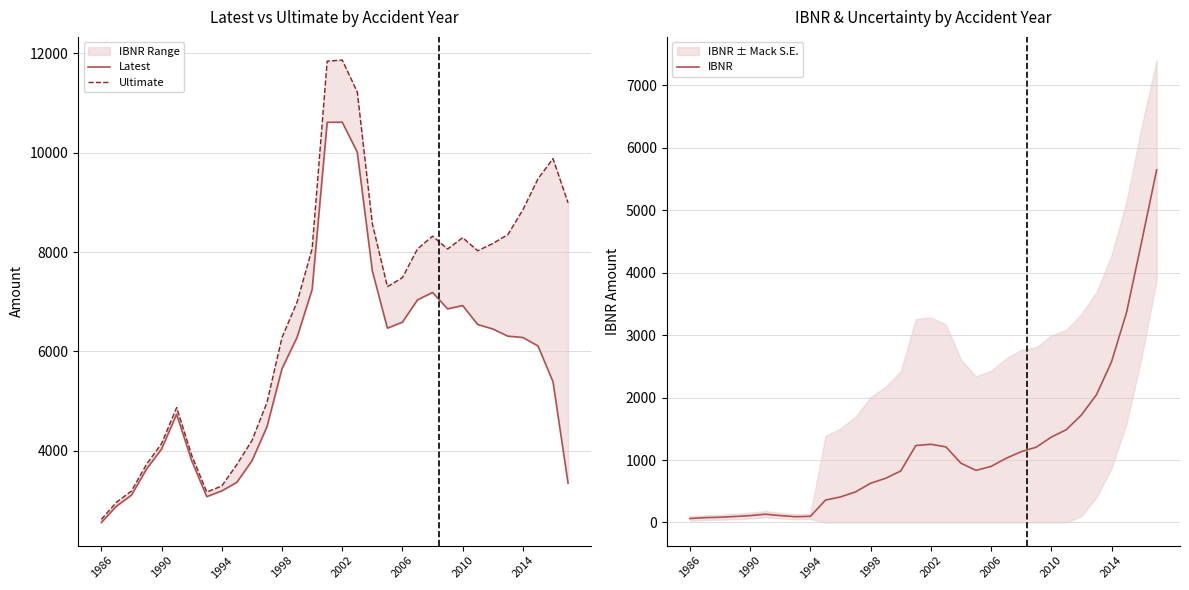

Where does the Latest series first go above 6282?

13